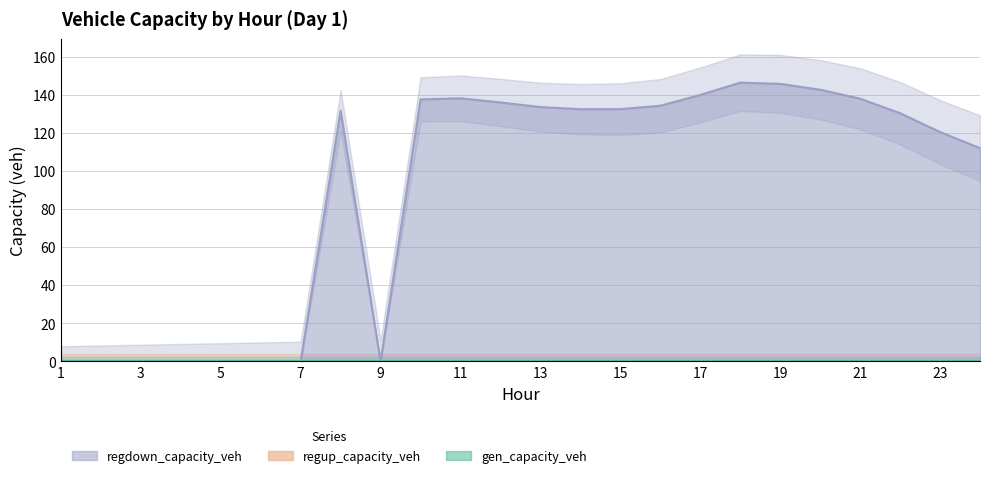

Reading right to left, transcribe all the data shown in this chart.

gen_capacity_veh: 24=0.0	23=0.0	22=0.0	21=0.0	20=0.0	19=0.0	18=0.0	17=0.0	16=0.0	15=0.0	14=0.0	13=0.0	12=0.0	11=0.0	10=0.0	9=0.0	8=0.0	7=0.0	6=0.0	5=0.0	4=0.0	3=0.0	2=0.0	1=0.0
regup_capacity_veh: 24=0.0	23=0.0	22=0.0	21=0.0	20=0.0	19=0.0	18=0.0	17=0.0	16=0.0	15=0.0	14=0.0	13=0.0	12=0.0	11=0.0	10=0.0	9=0.0	8=0.0	7=0.0	6=0.0	5=0.0	4=0.0	3=0.0	2=0.0	1=0.0
regdown_capacity_veh: 24=112.0	23=120.4	22=130.3	21=137.9	20=142.6	19=145.7	18=146.3	17=139.9	16=134.2	15=132.4	14=132.4	13=133.5	12=136.0	11=138.1	10=137.6	9=0.0	8=131.6	7=0.0	6=0.0	5=0.0	4=0.0	3=0.0	2=0.0	1=0.0